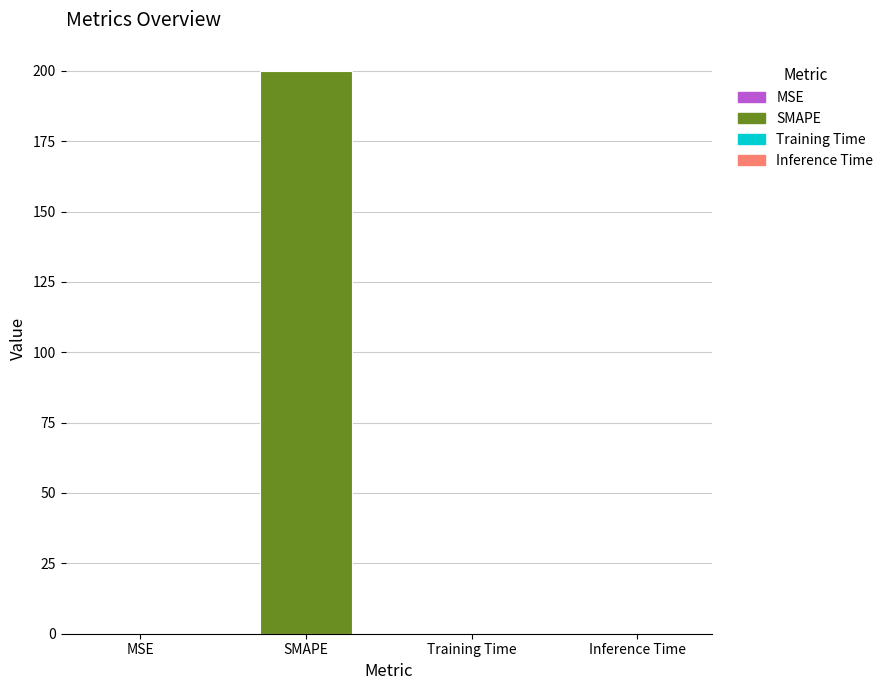

The value at SMAPE is 343.9. True or false?

False